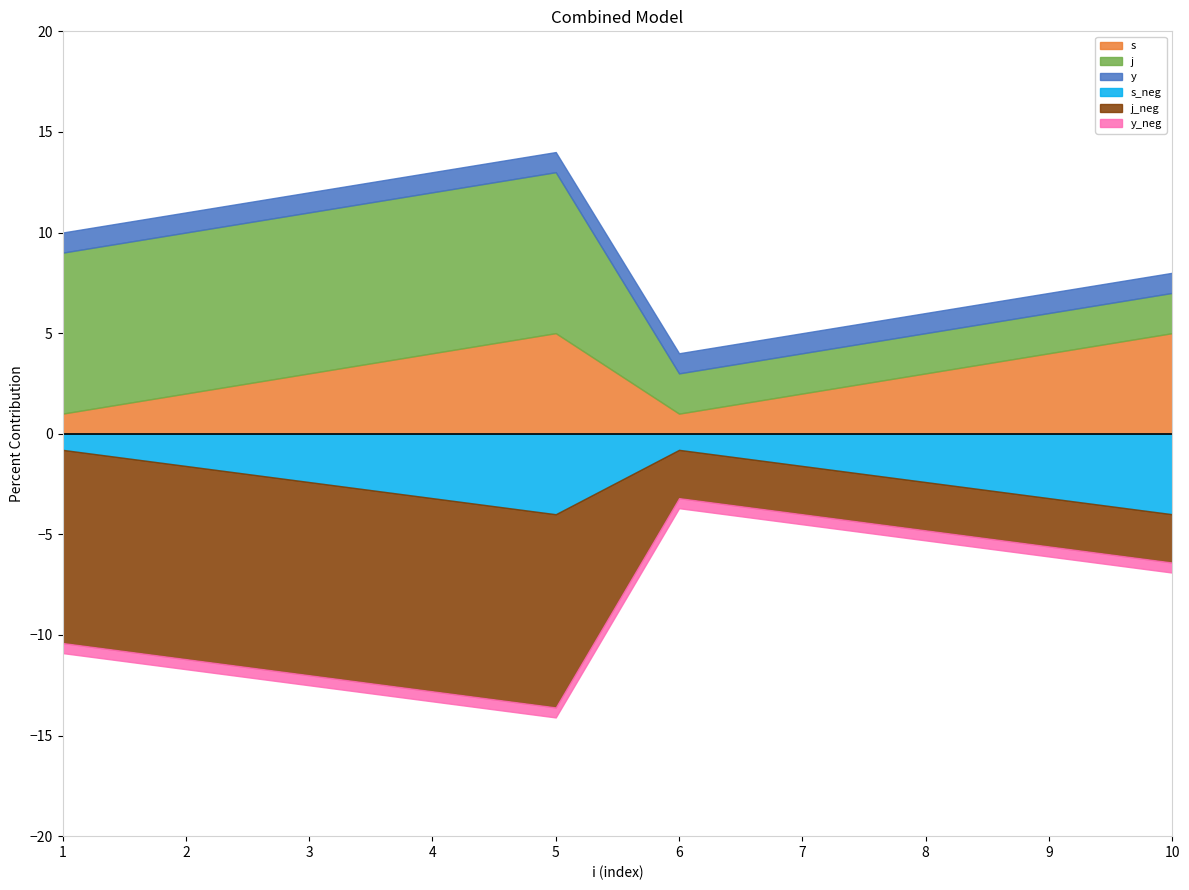

Where is j nearest to the value 5?

1